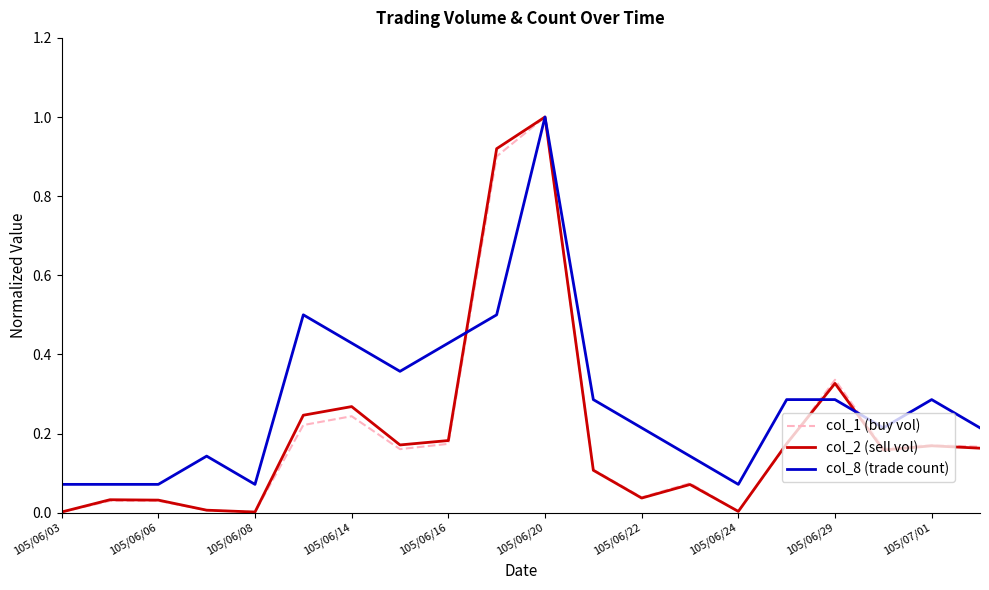

What is the greatest value displayed?

1.0